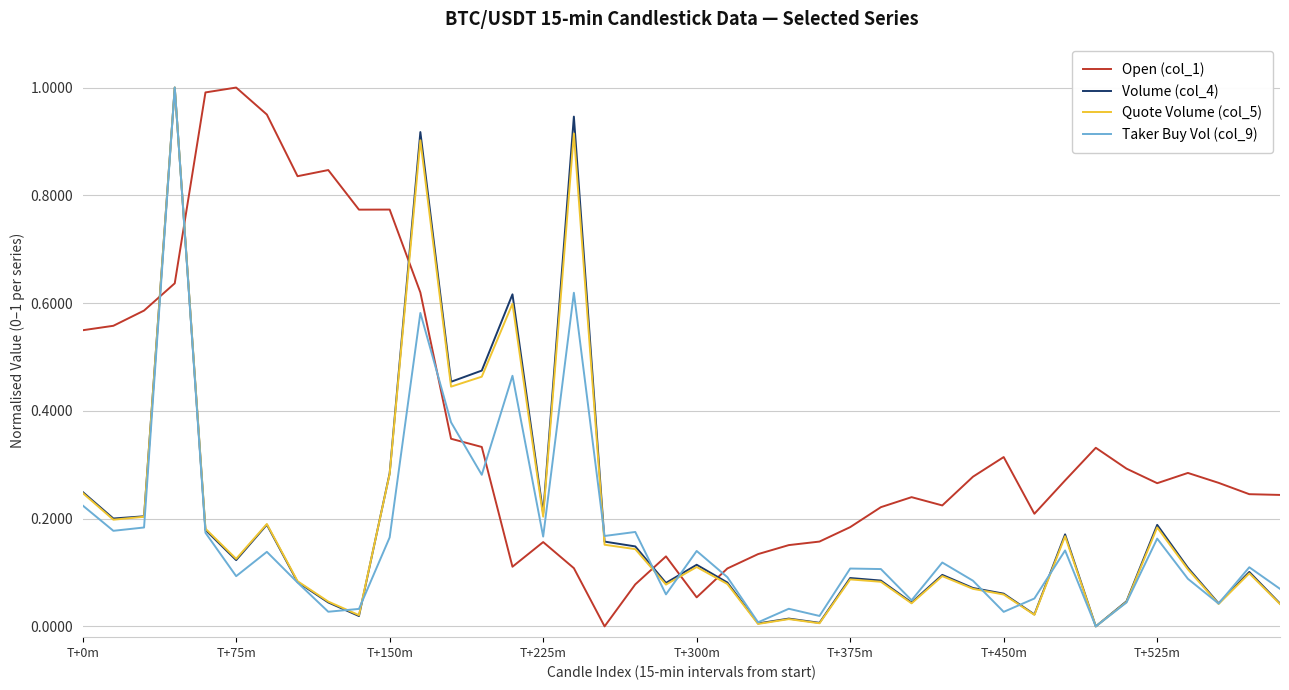

What is the highest value of the Quote Volume (col_5) series?

1.0